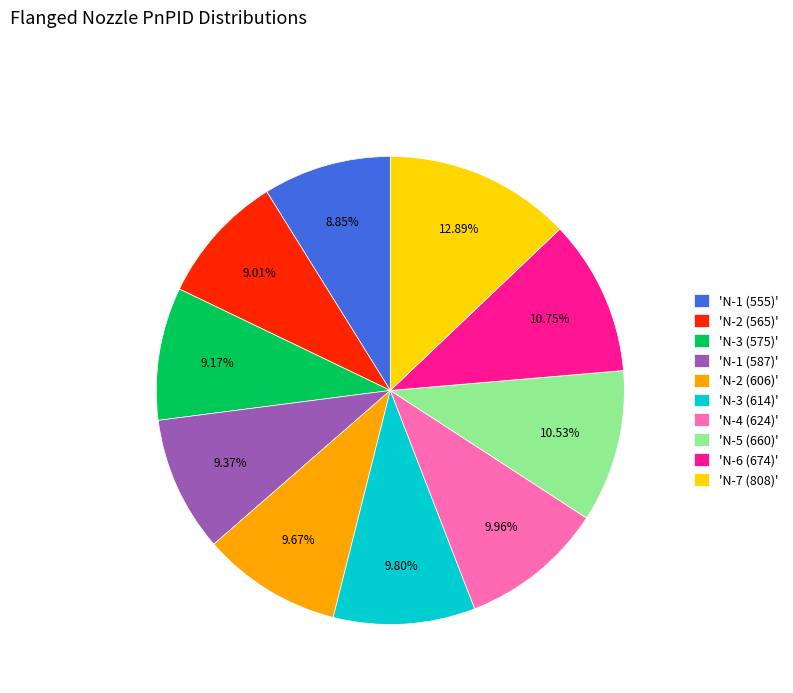

Combined, do 'N-1 (555)' and 'N-1 (587)' account for over 50%?

No